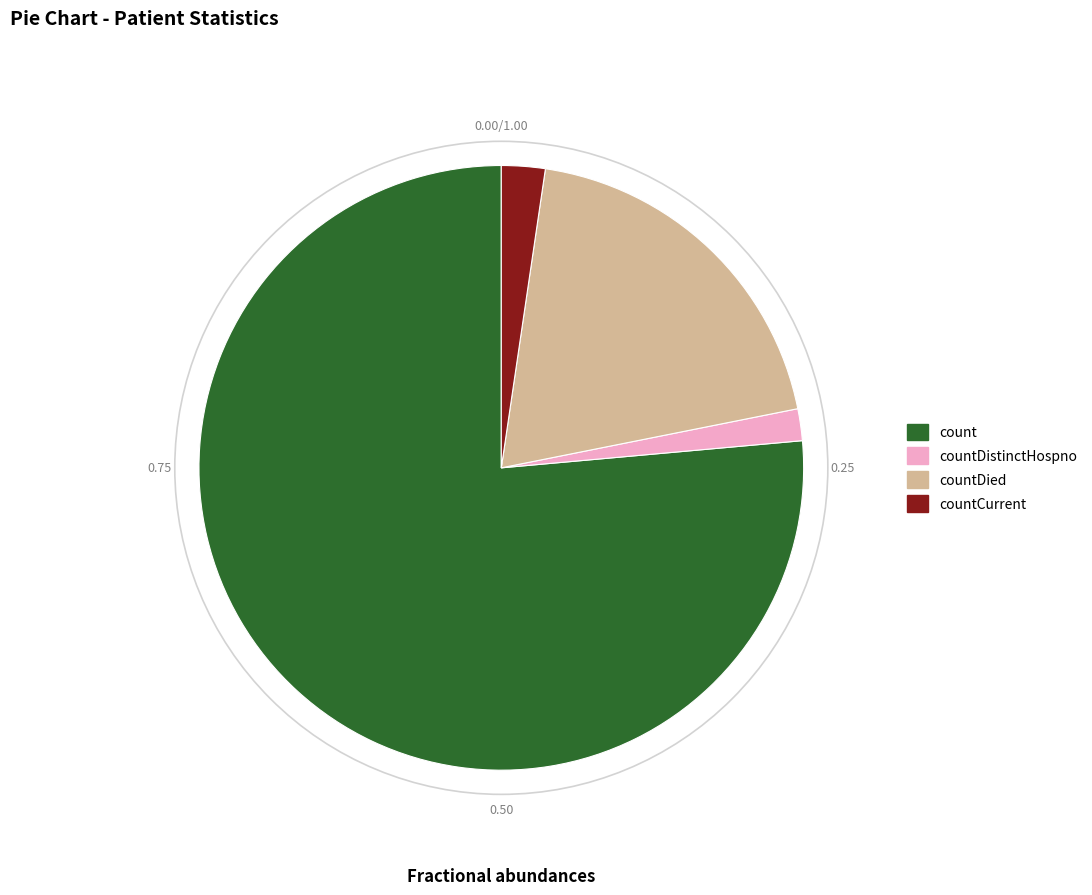

Approximately how many times larger is the value at countDied compared to count?

0.3